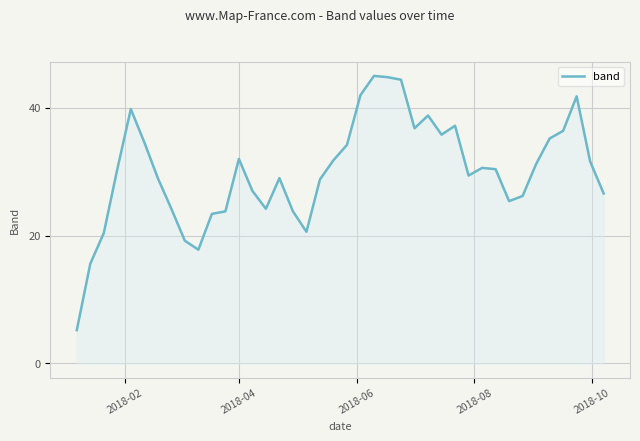

What is the minimum value shown in the chart?

5.2